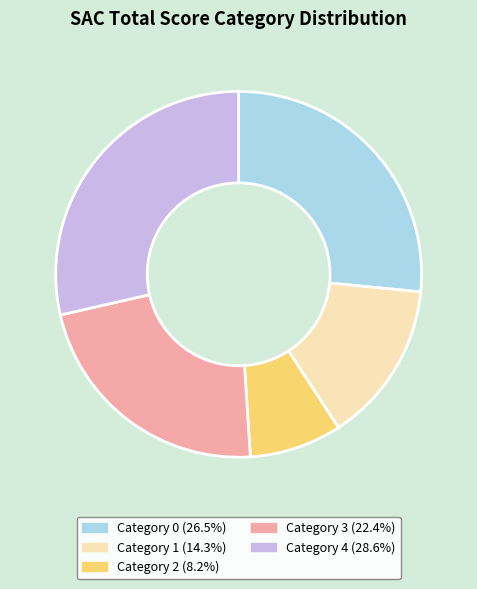

Does any single category account for the majority?

No